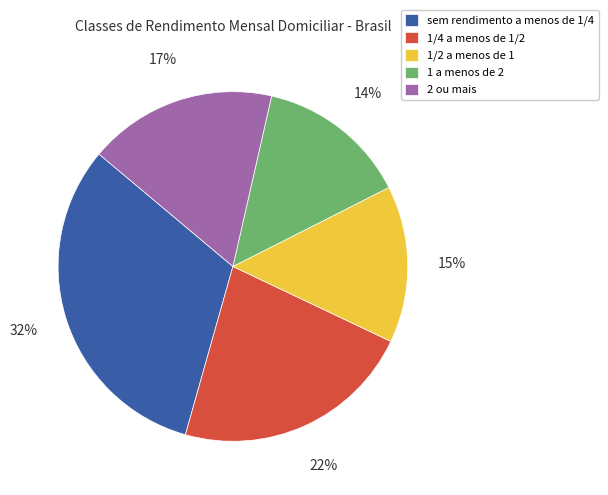

To the nearest percent, what is the combined percentage of 1 a menos de 2 and sem rendimento a menos de 1/4?

46%